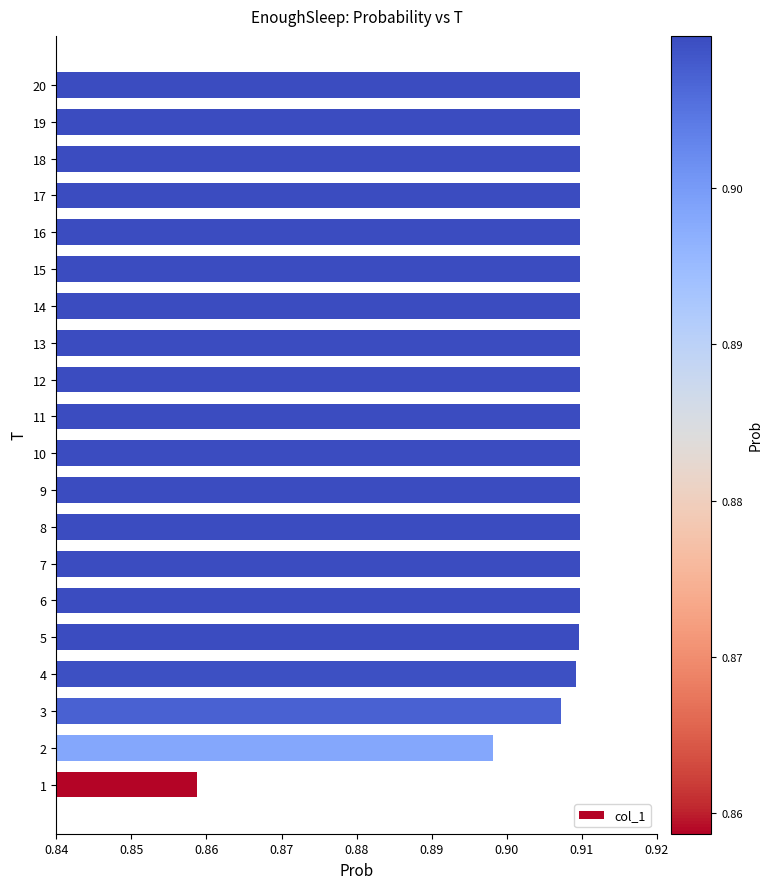

What is the difference between the second highest and minimum values?

0.1